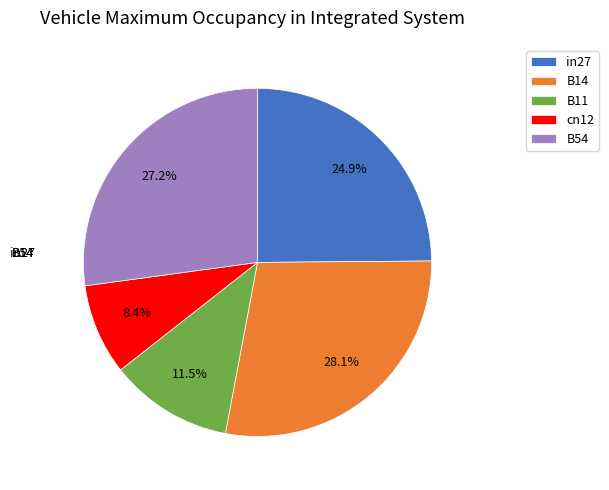

How many slices are in this pie chart?

5